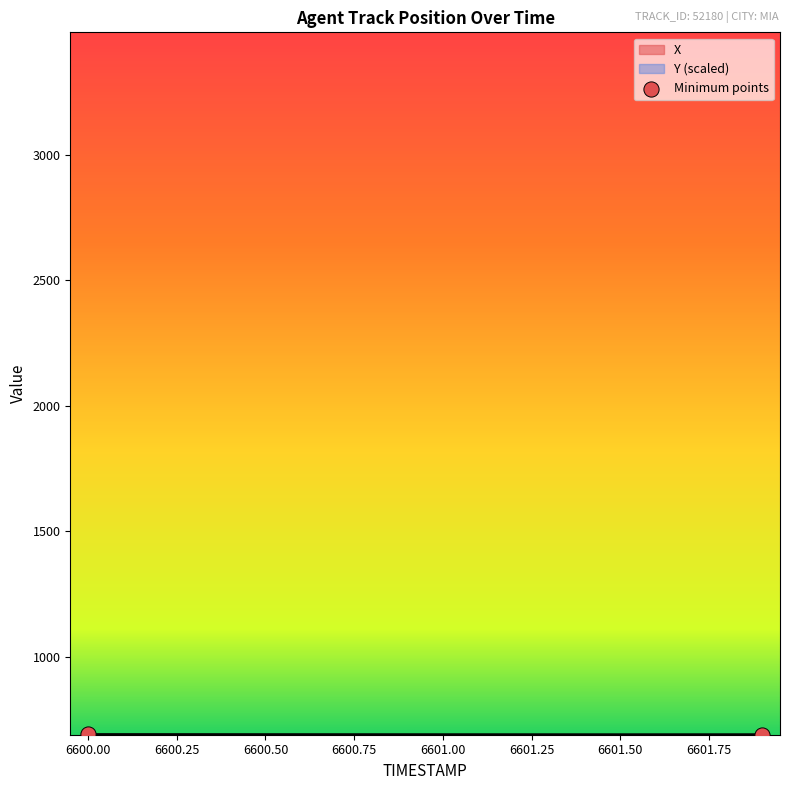

At which category is the sum across all series the highest?

6600.0